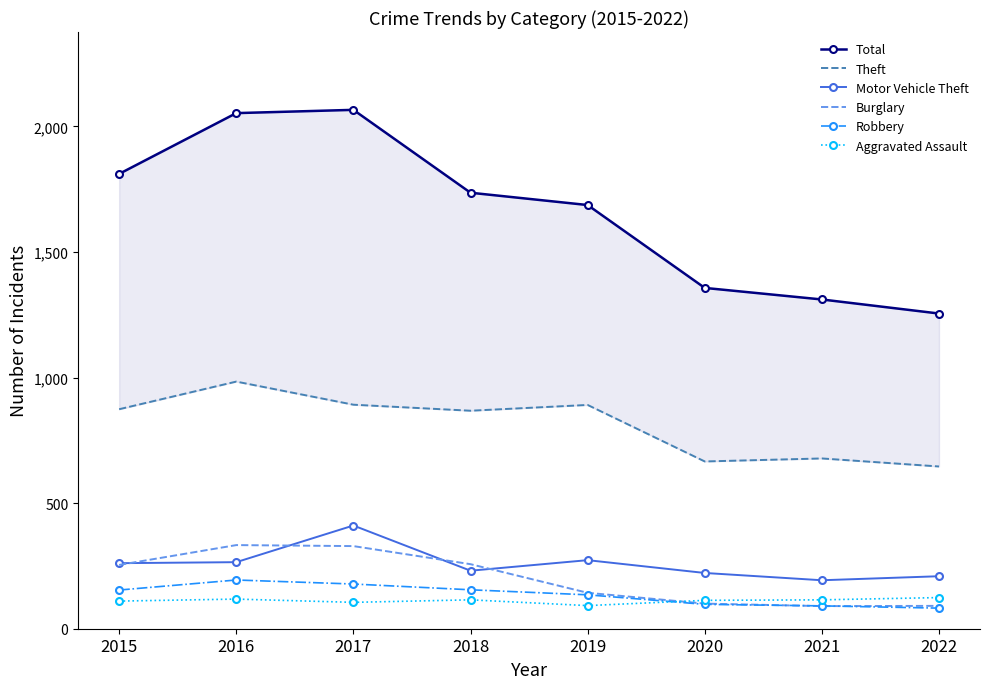

In Total, how many points are higher than both neighbors (excluding endpoints)?

1